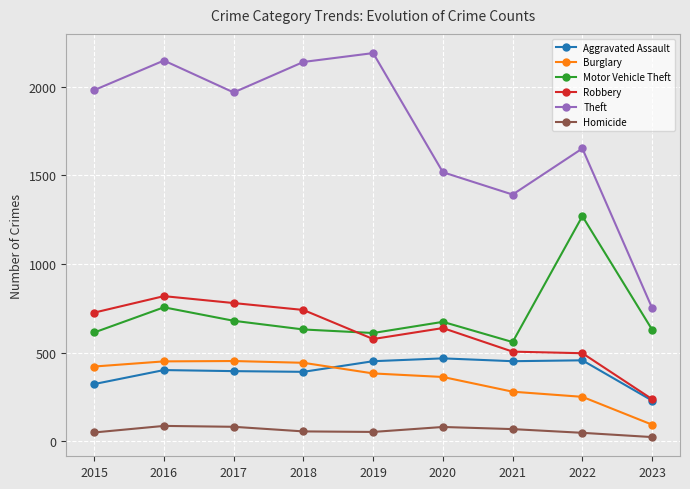

Is it true that Aggravated Assault equals 680 at 2016?

False